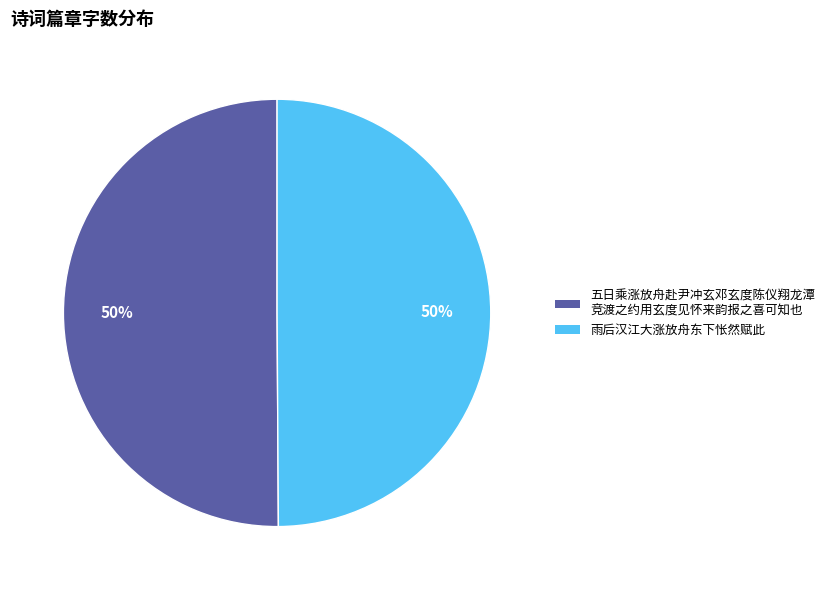

The 五日乘涨放舟赴尹冲玄邓玄度陈仪翔龙潭 竞渡之约用玄度见怀来韵报之喜可知也 slice represents 58% of the pie. True or false?

False